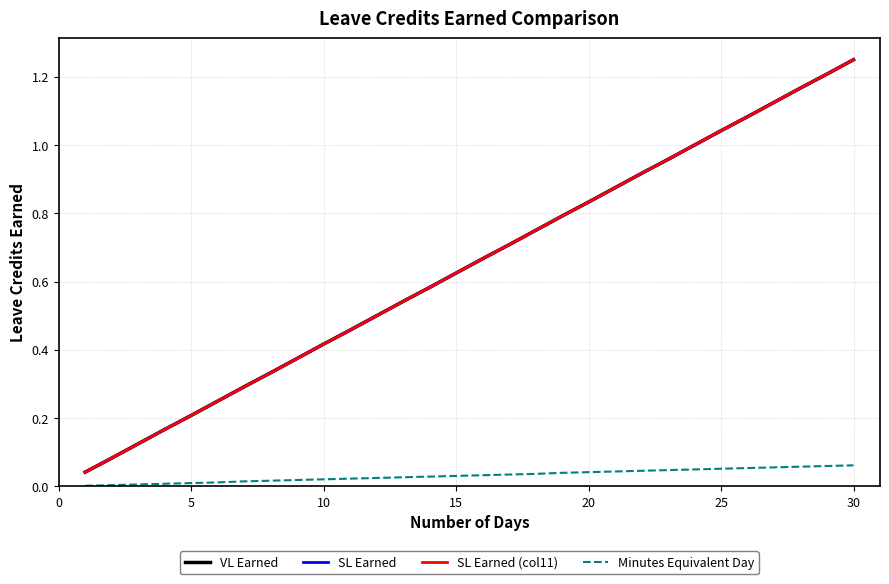

Does the chart display data point markers on the line(s)?

No